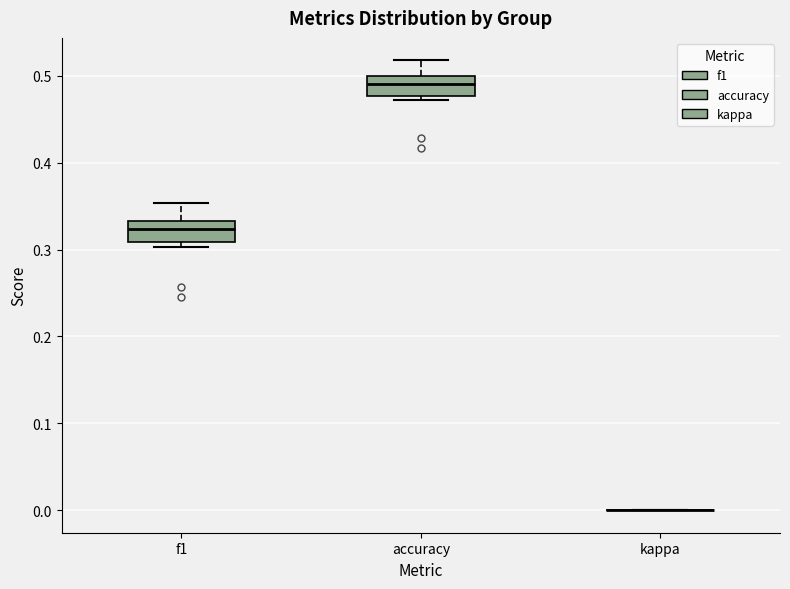

Reading left to right, read every box against the y-axis: the position of its median line, the range the box covers, and the ends of its whiskers. The values are not printed on the chart, so give them approximately, as read against the axis.

f1: median 0.32, box 0.31 to 0.33, whiskers 0.30 to 0.35
accuracy: median 0.49, box 0.48 to 0.50, whiskers 0.47 to 0.52
kappa: box collapsed to a line at 0.00, whiskers 0.00 to 0.00